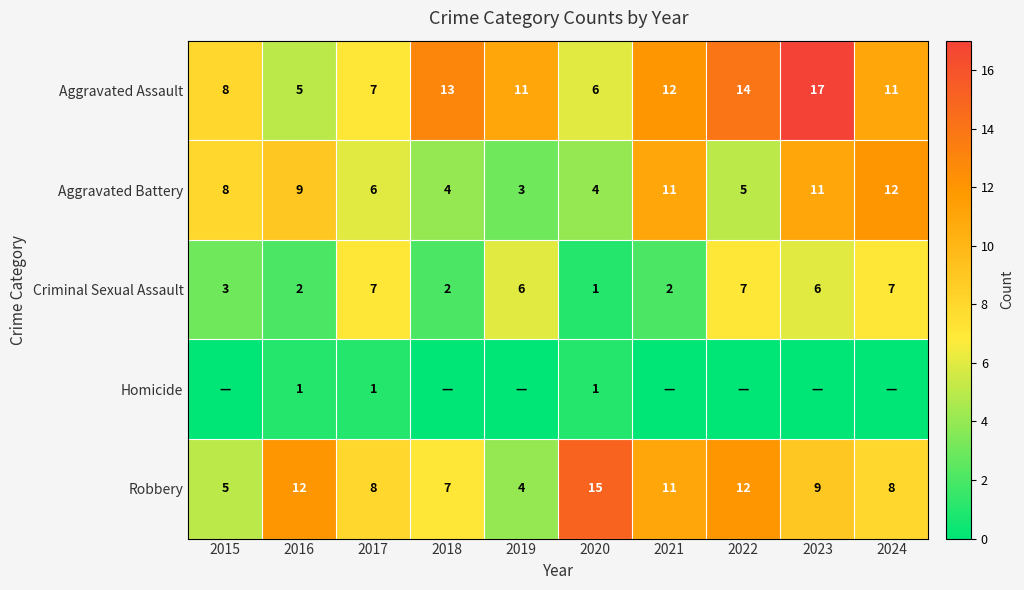

How many values in the Aggravated Battery series are below 8?

5